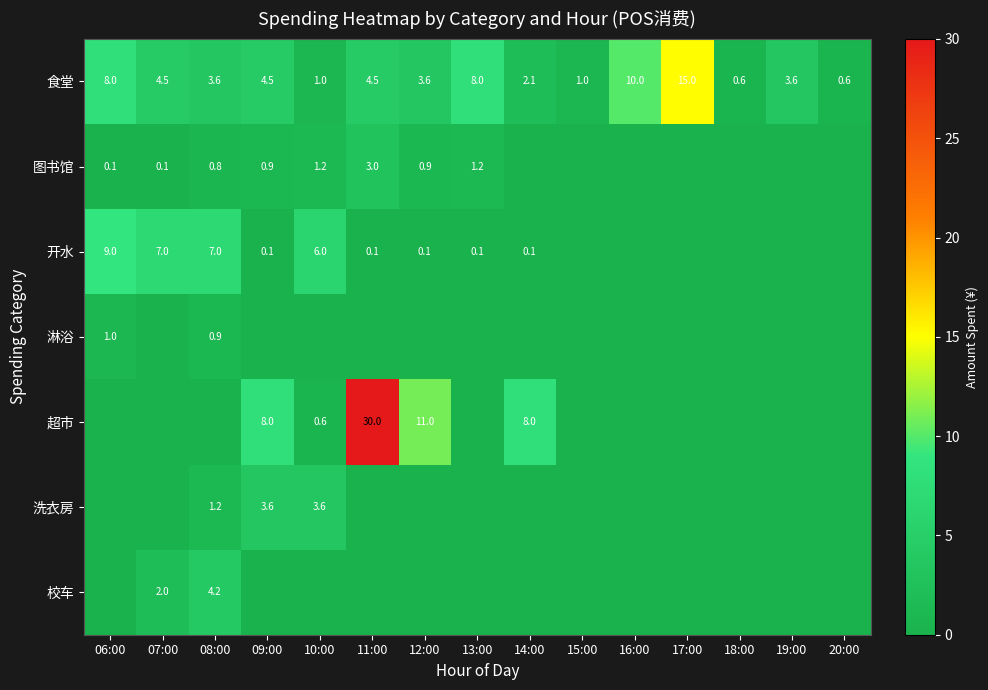

Which has a higher value, 17:00 or 15:00?

17:00